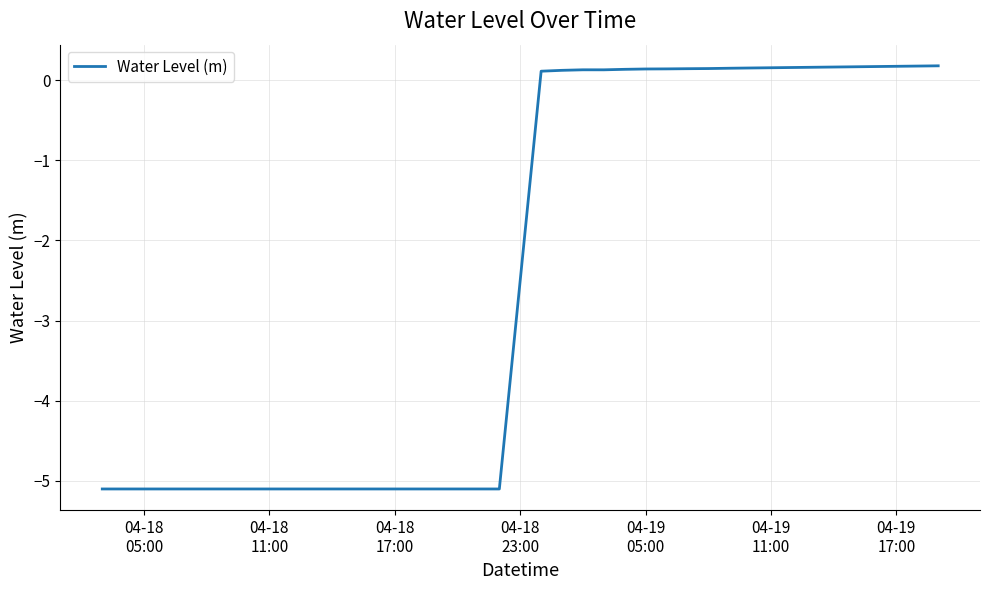

What is the maximum value shown in the chart?

0.2